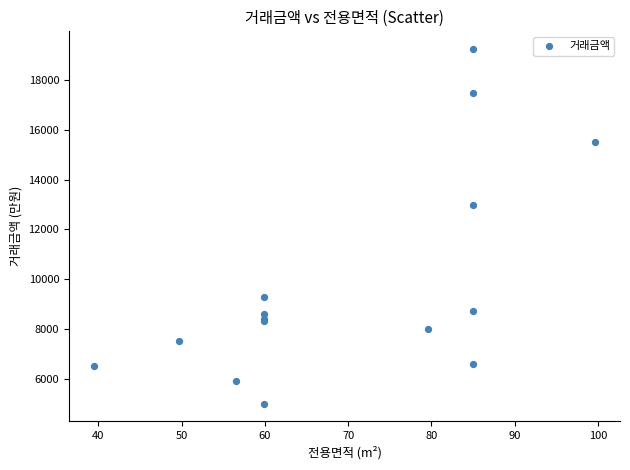

What Y value in the scatter plot is closest to 12125?

13000